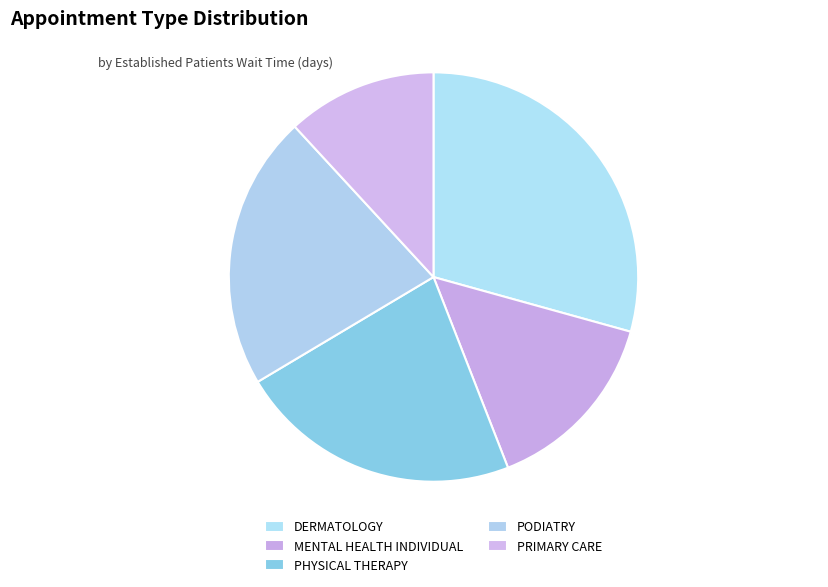

Is it true that MENTAL HEALTH INDIVIDUAL is 26% of the pie?

False